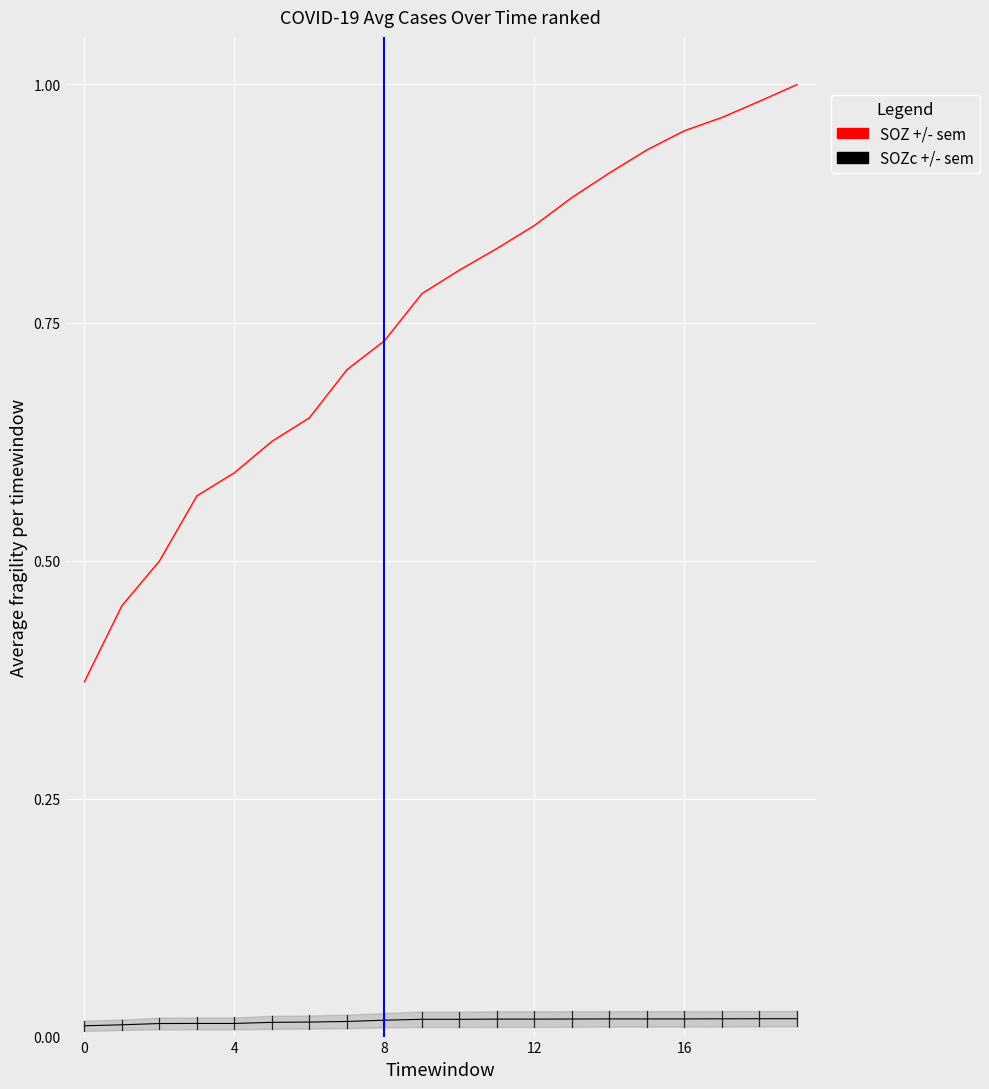

What is the average value of the SOZ +/- sem series?

0.8